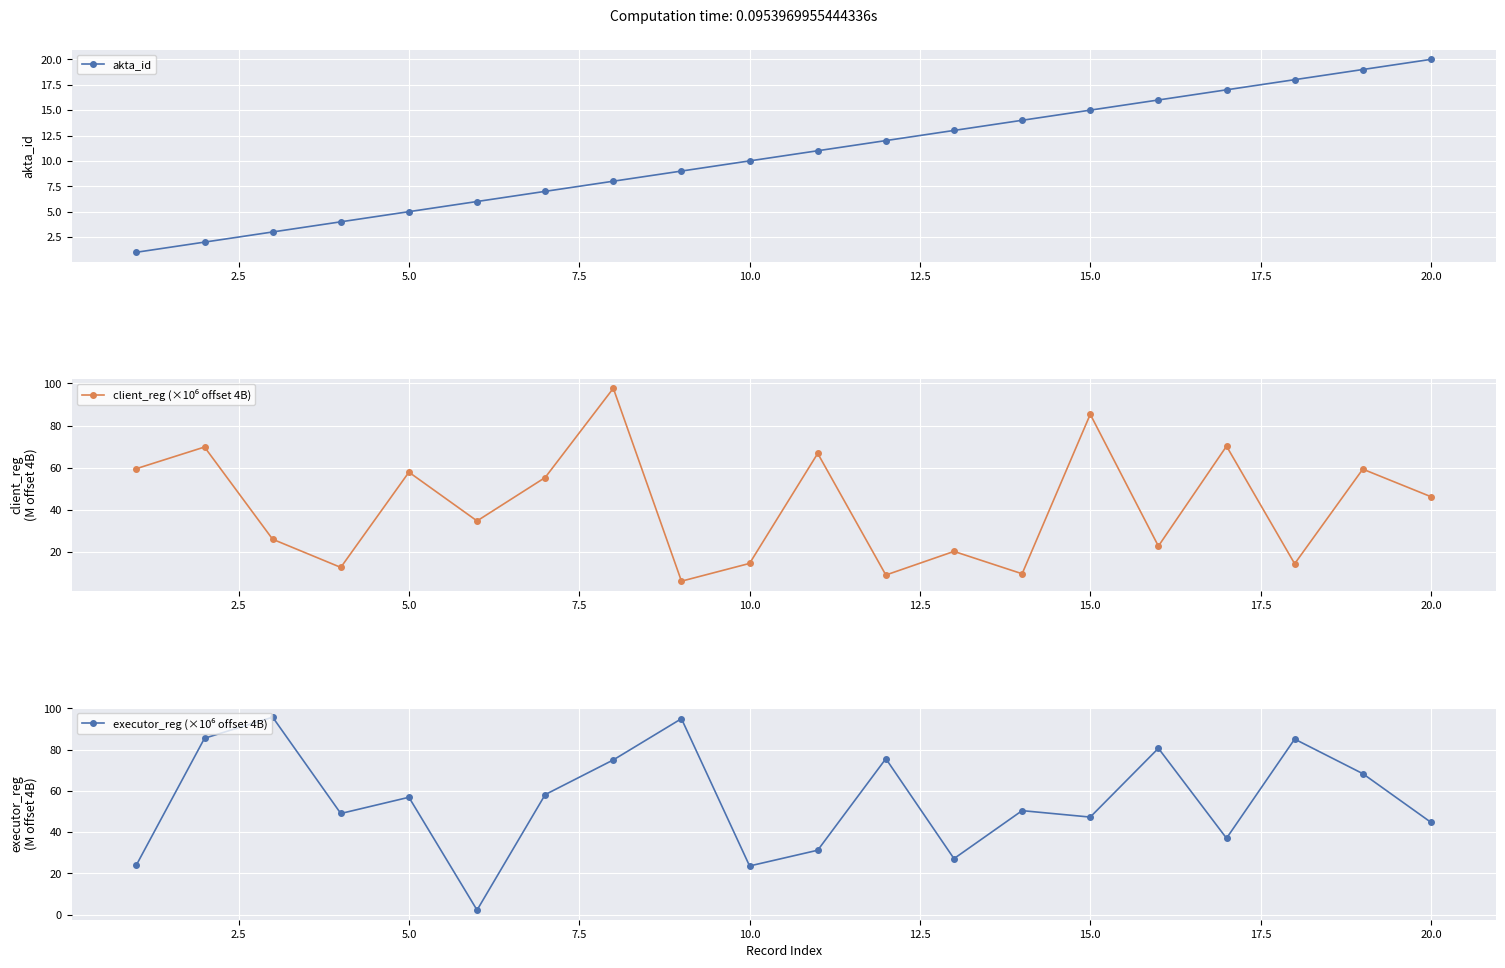

The value of akta_id at 5.0 is 2. True or false?

False